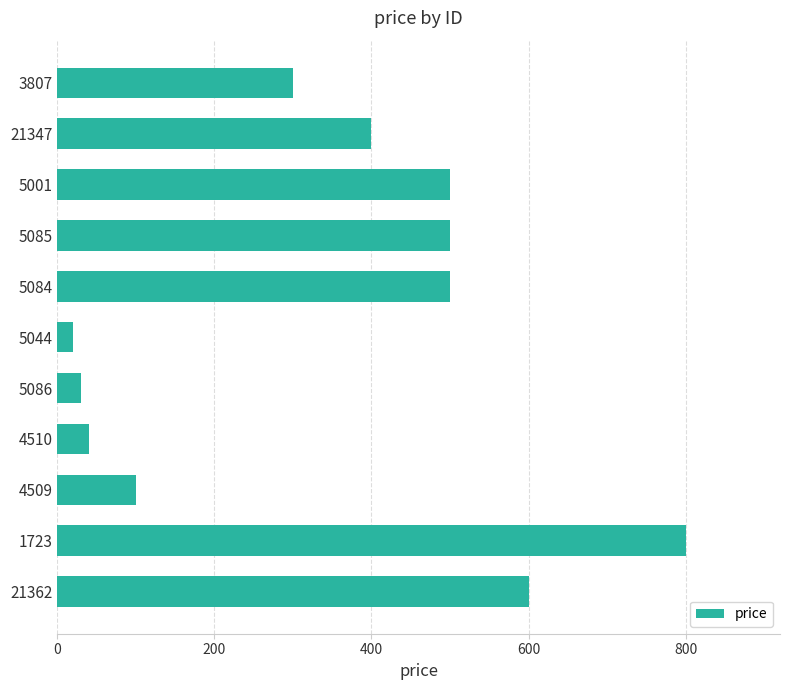

The value at 21347 is 531. True or false?

False